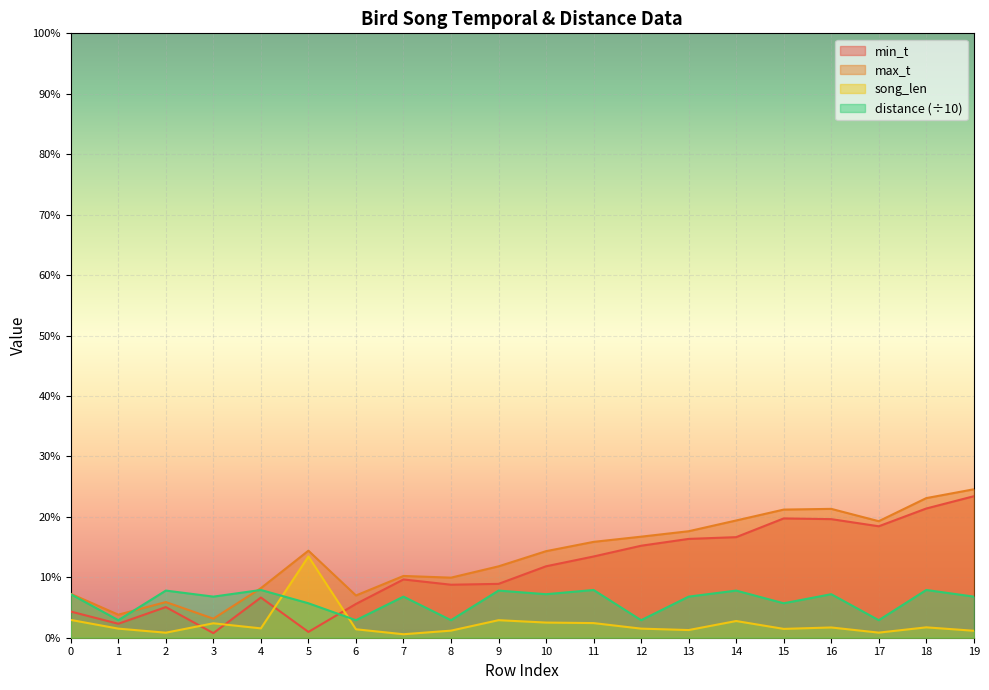

In max_t, how many points are lower than both neighbors (excluding endpoints)?

5